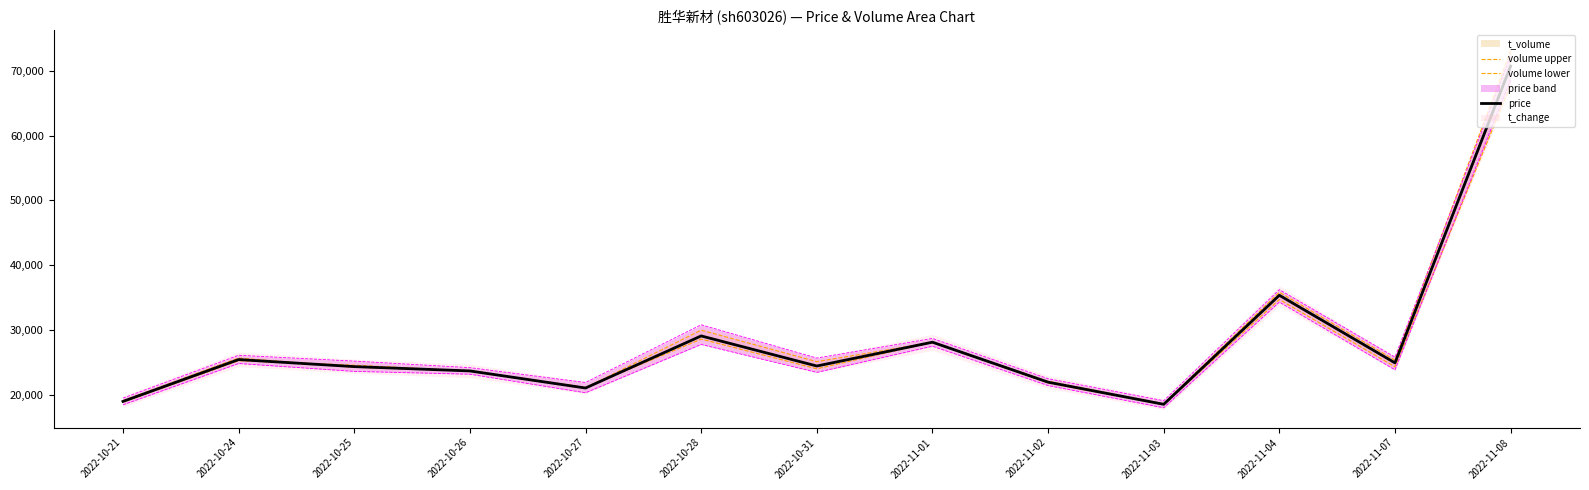

At which label does volume upper first exceed 24236?

2022-10-24